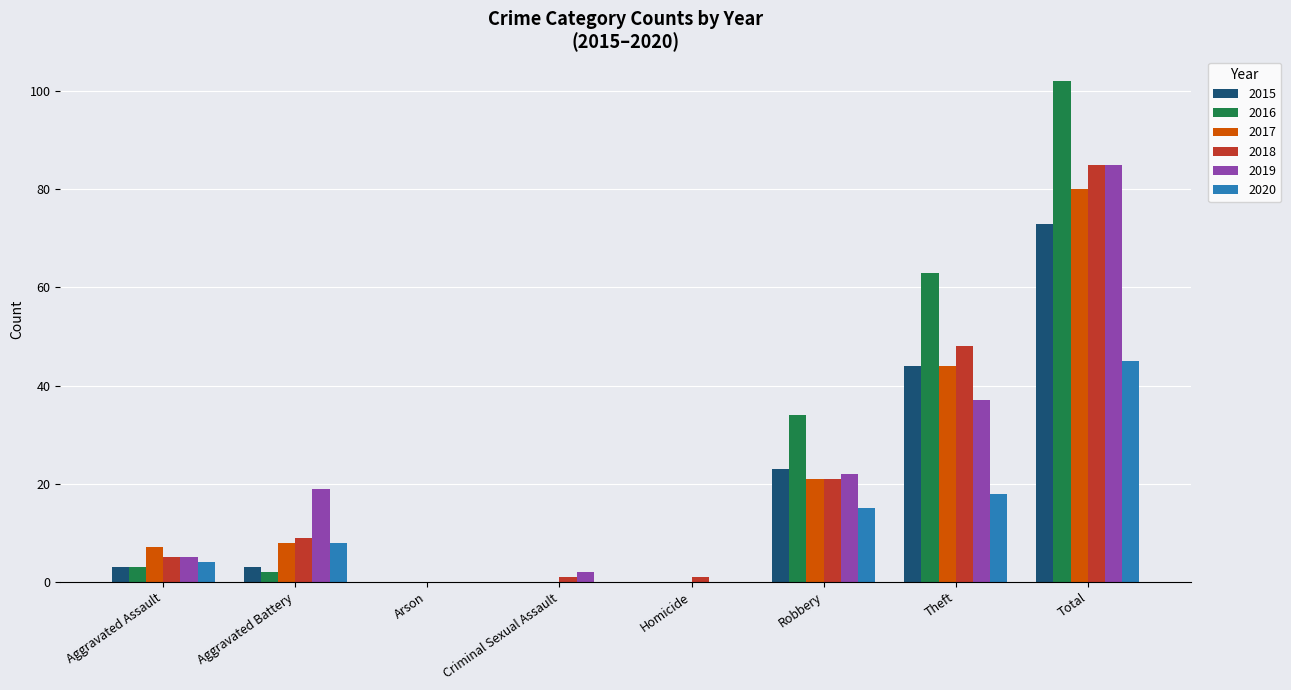

Between Aggravated Battery and Criminal Sexual Assault, which series saw the biggest shift?

2019